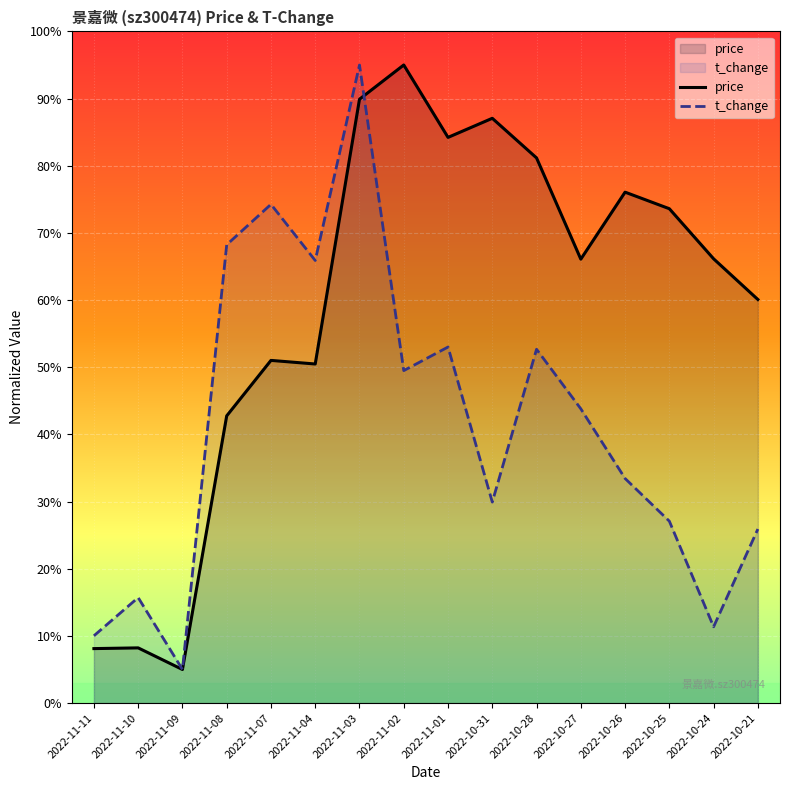

What is the difference between the price values at 2022-11-04 and 2022-11-09?

45.5